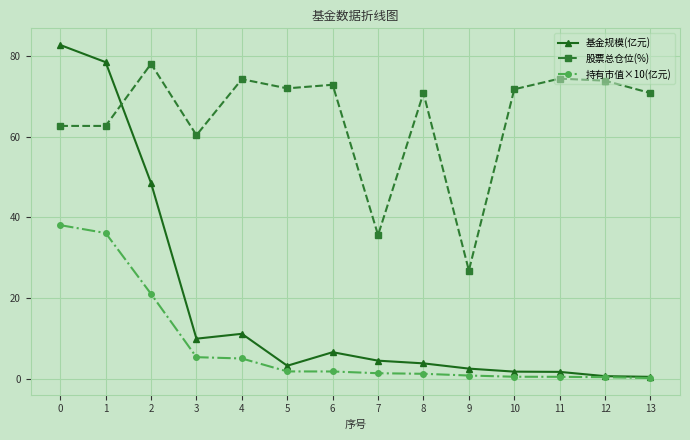

Rank the series by their average value, from highest to lowest.

股票总仓位(%), 基金规模(亿元), 持有市值×10(亿元)